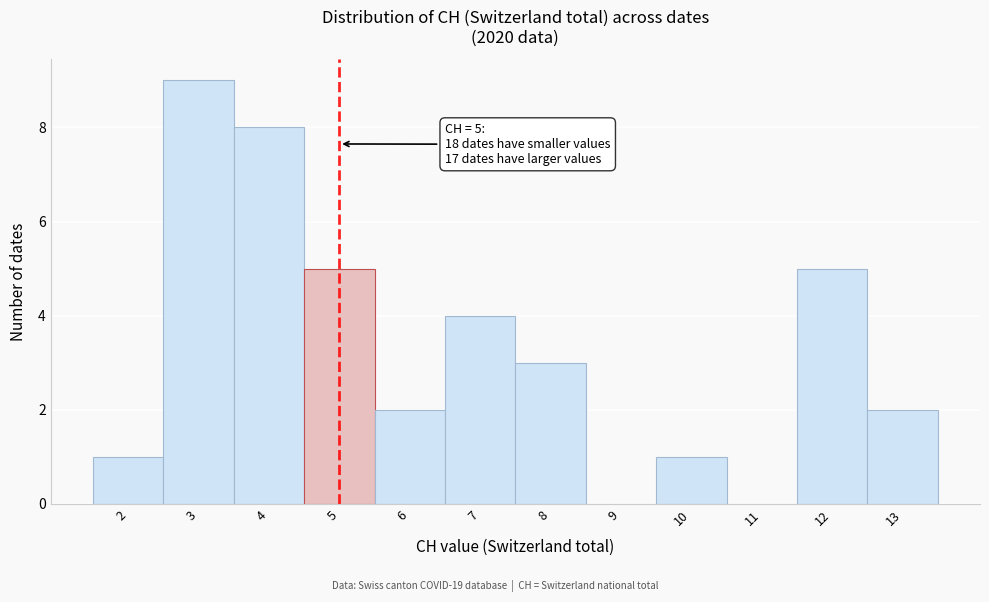

Over which range of the x-axis is the bar tallest?

2.5 to 3.5